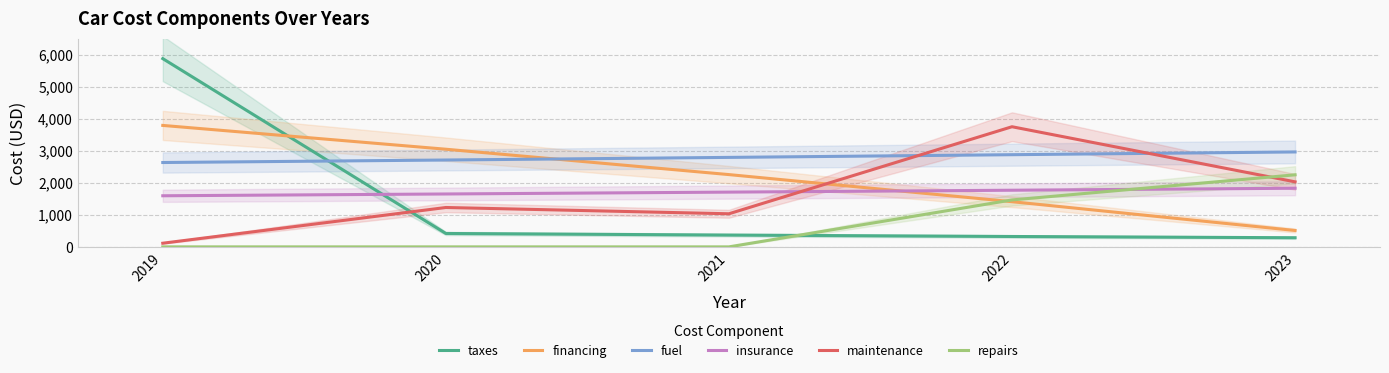

What is the sum of all fuel values?

13977